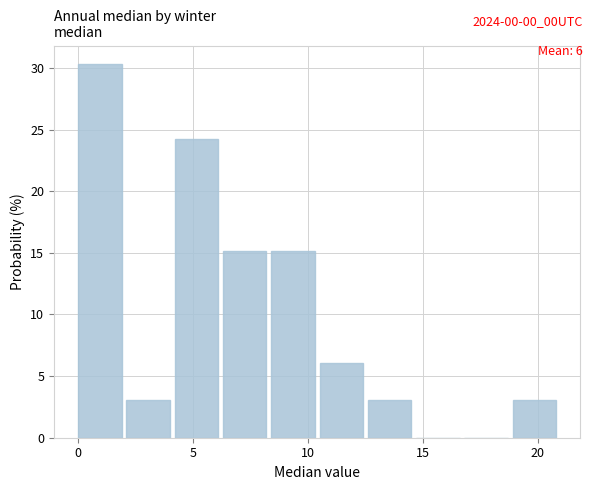

Reading left to right, transcribe this chart: for each bar, give the range it covers on the x-axis and its height. Neither the bar edges nor the heights are printed on the chart, so give them approximately, as read against the axes.

0.0 to 2.1: 30.5
2.1 to 4.2: 3.0
4.2 to 6.3: 24.0
6.3 to 8.4: 15.0
8.4 to 10.5: 15.0
10.5 to 12.6: 6.0
12.6 to 14.7: 3.0
14.7 to 16.8: 0
16.8 to 18.9: 0
18.9 to 21.0: 3.0